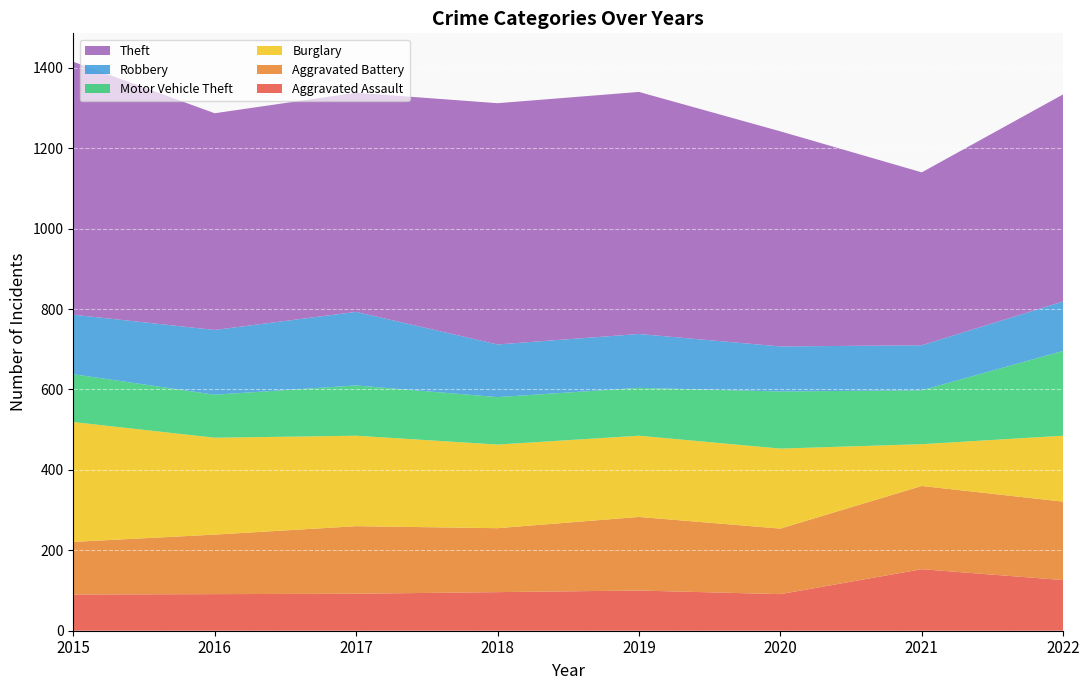

Reading left to right, transcribe all the data shown in this chart.

Aggravated Assault: 90	91	92	96	100	91	153	126
Aggravated Battery: 131	148	168	159	183	163	207	195
Burglary: 298	241	225	208	202	199	104	164
Motor Vehicle Theft: 119	107	125	118	119	142	134	211
Robbery: 148	161	183	131	134	112	112	123
Theft: 629	539	545	600	602	535	430	515